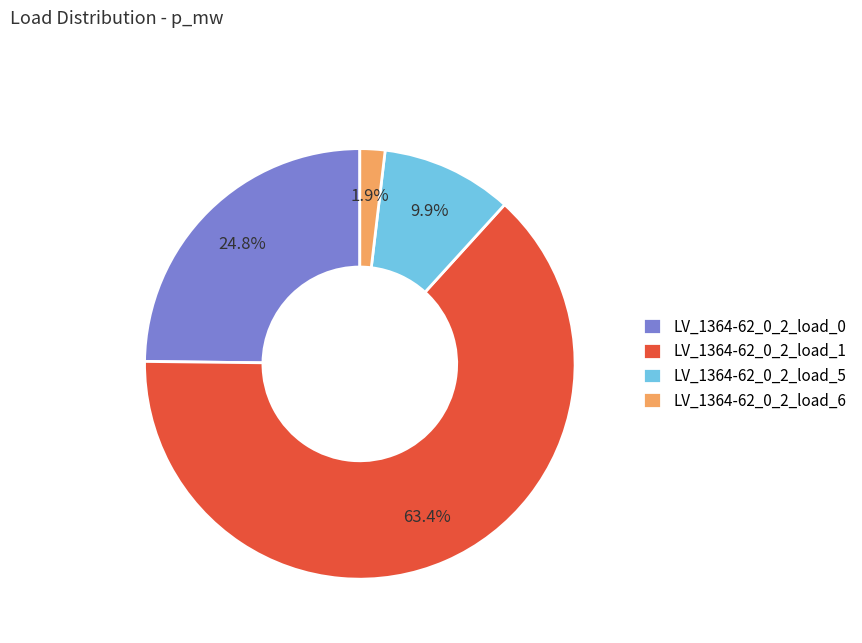

To the nearest percent, what portion does LV_1364-62_0_2_load_0 represent?

25%